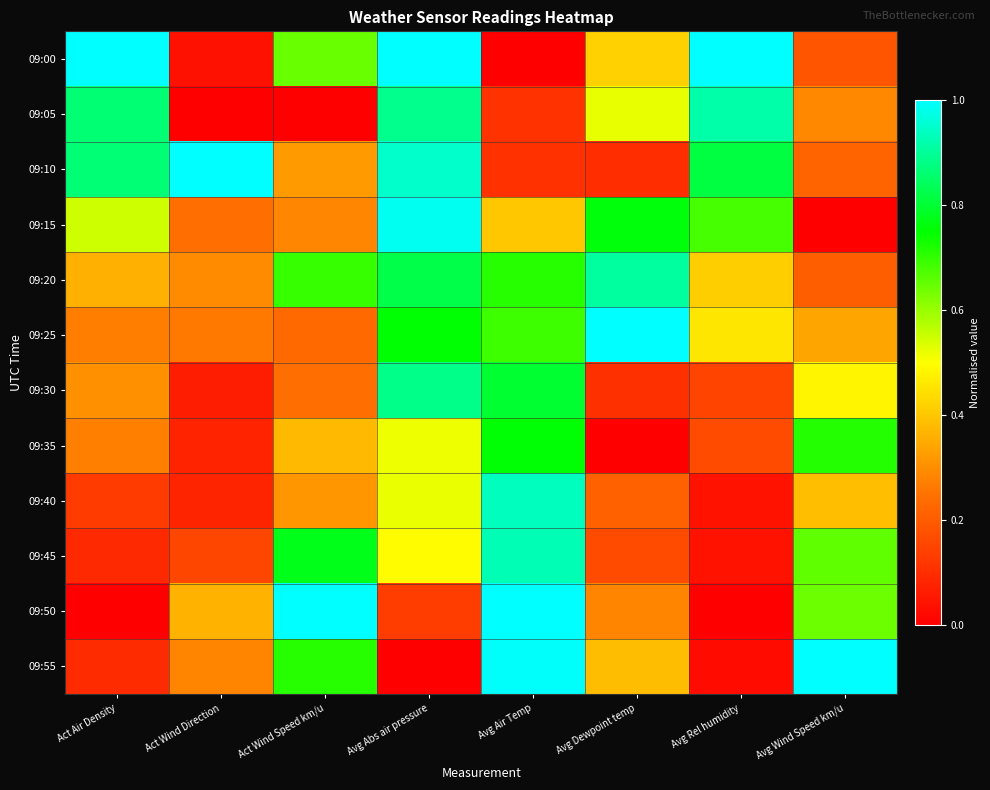

What is the difference between the highest and lowest values at Avg Dewpoint temp?

1.0